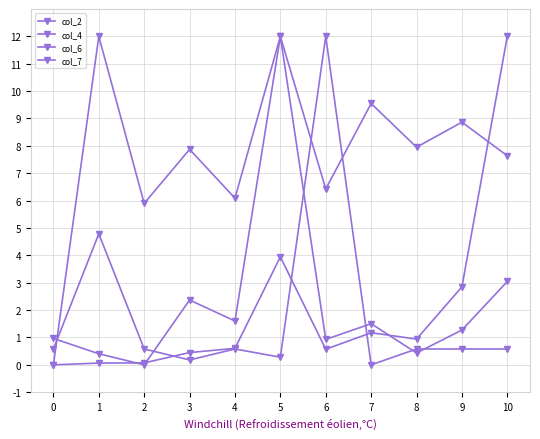

How many lines are shown in the chart?

4